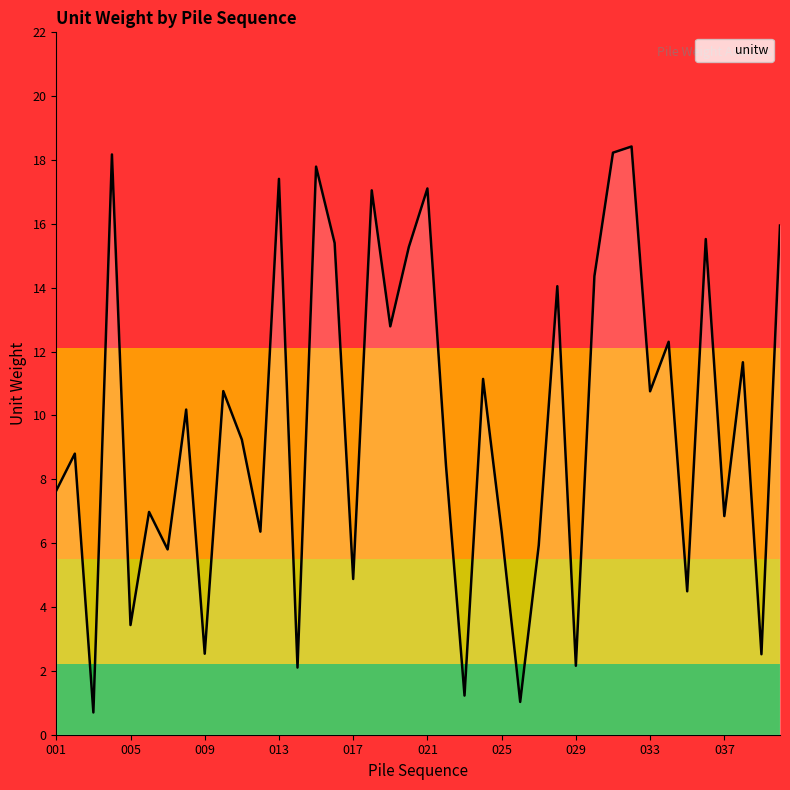

What is the difference between the maximum and minimum values?

17.7